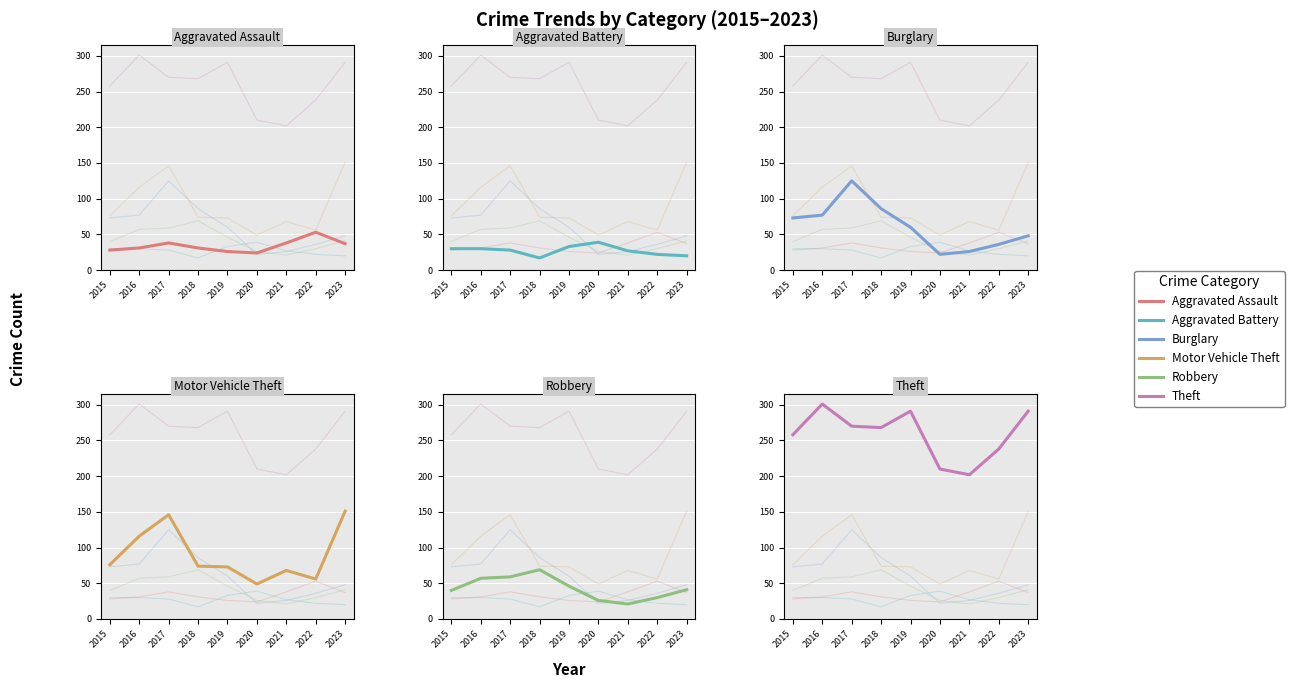

Where do Motor Vehicle Theft and Burglary first cross each other?

2017 and 2018